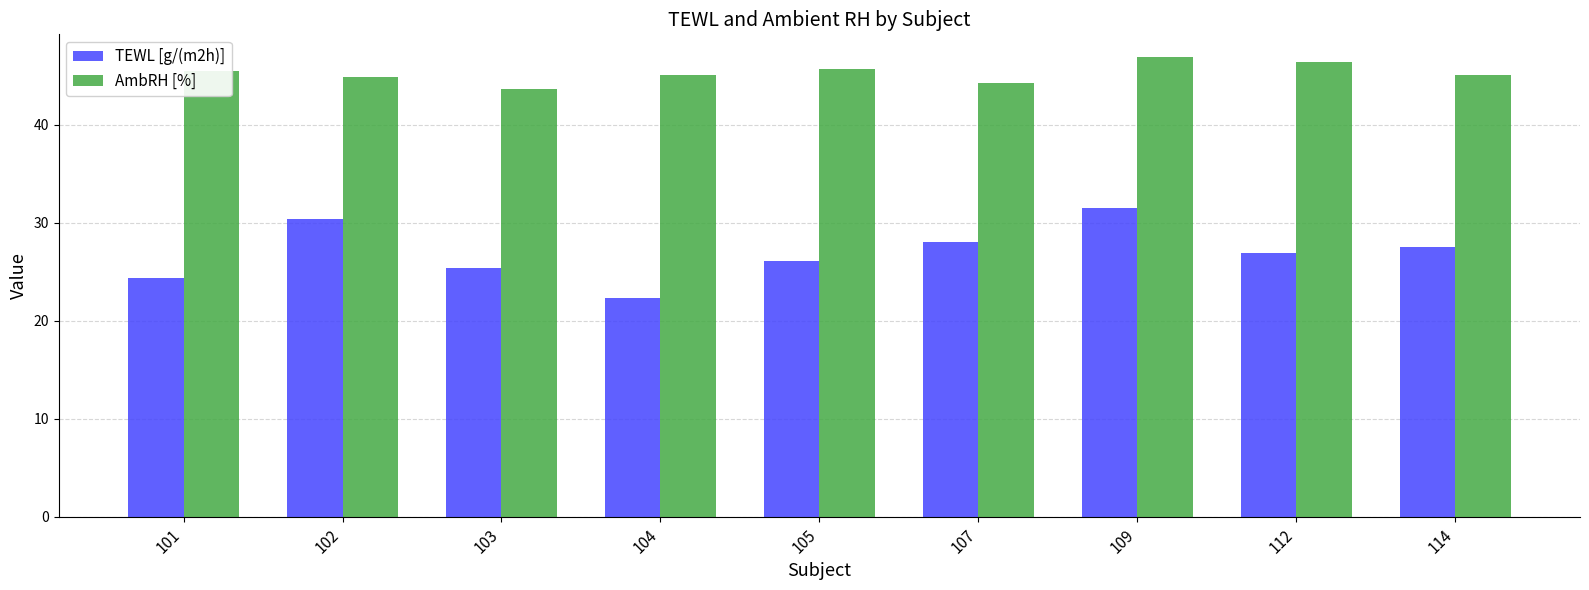

What is the difference between the highest and lowest values at 107?

16.3